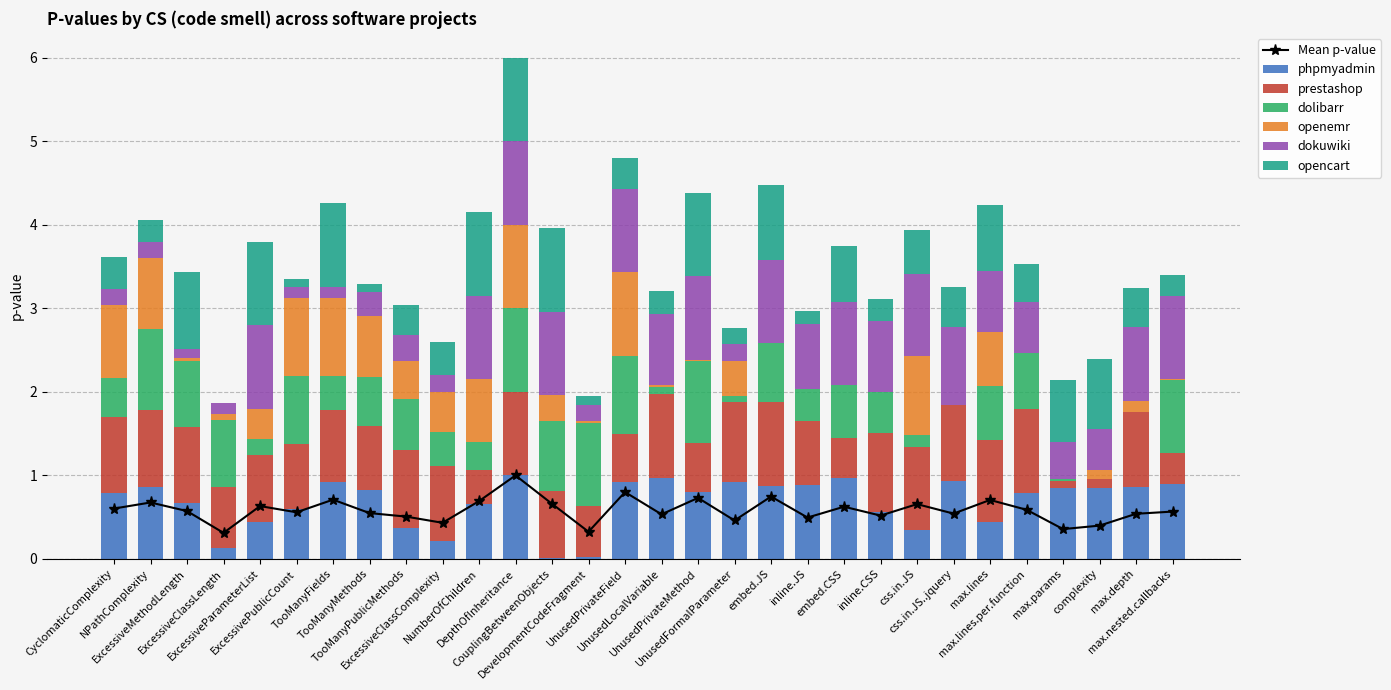

Reading left to right, transcribe all the data shown in this chart.

phpmyadmin: 0.8	0.9	0.7	0.1	0.4	0.6	0.9	0.8	0.4	0.2	0.7	1.0	0.0	0.0	0.9	1.0	0.8	0.9	0.9	0.9	1.0	0.6	0.3	0.9	0.4	0.8	0.9	0.8	0.9	0.9
prestashop: 0.9	0.9	0.9	0.7	0.8	0.8	0.9	0.8	0.9	0.9	0.4	1.0	0.8	0.6	0.6	1.0	0.6	1.0	1.0	0.8	0.5	1.0	1.0	0.9	1.0	1.0	0.1	0.1	0.9	0.4
dolibarr: 0.5	1.0	0.8	0.8	0.2	0.8	0.4	0.6	0.6	0.4	0.3	1.0	0.8	1.0	0.9	0.1	1.0	0.1	0.7	0.4	0.6	0.5	0.1	0.0	0.6	0.7	0.0	0.0	0.0	0.9
openemr: 0.9	0.9	0.0	0.1	0.4	0.9	0.9	0.7	0.4	0.5	0.7	1.0	0.3	0.0	1.0	0.0	0.0	0.4	0.0	0.0	0.0	0.0	1.0	0.0	0.7	0.0	0.0	0.1	0.1	0.0
dokuwiki: 0.2	0.2	0.1	0.1	1.0	0.1	0.1	0.3	0.3	0.2	1.0	1.0	1.0	0.2	1.0	0.9	1.0	0.2	1.0	0.8	1.0	0.9	1.0	0.9	0.7	0.6	0.4	0.5	0.9	1.0
opencart: 0.4	0.3	0.9	0.0	1.0	0.1	1.0	0.1	0.4	0.4	1.0	1.0	1.0	0.1	0.4	0.3	1.0	0.2	0.9	0.2	0.7	0.3	0.5	0.5	0.8	0.4	0.7	0.8	0.5	0.2